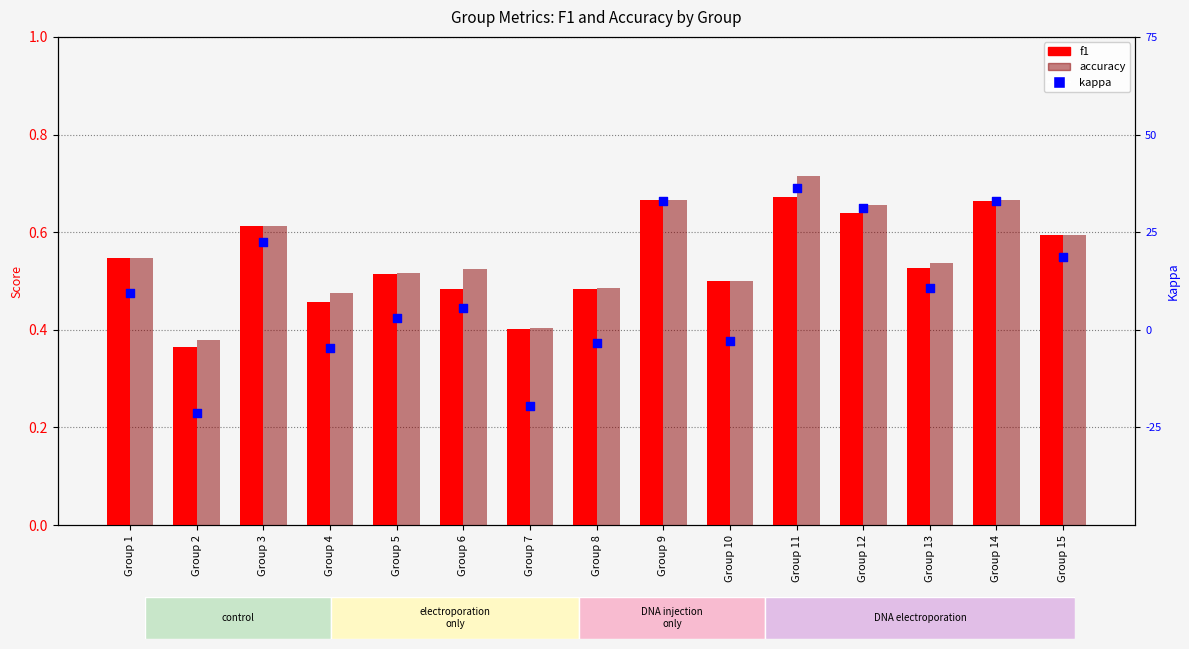

Which series contains the lowest Y value?

kappa